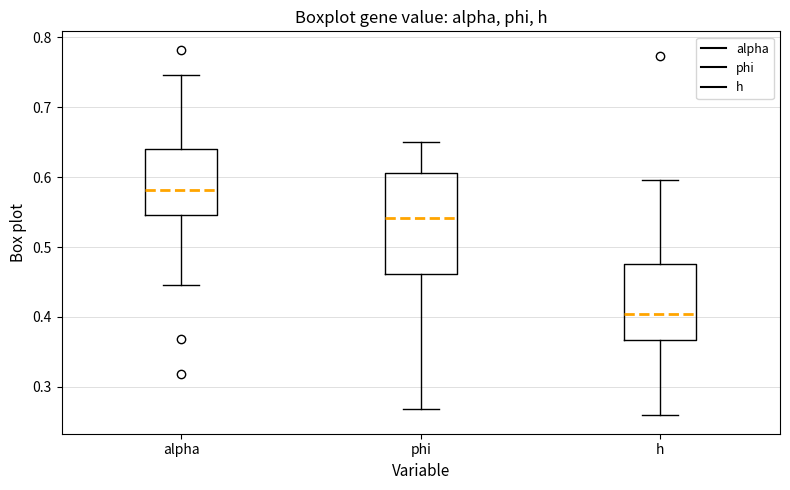

Reading left to right, transcribe this box plot: for each box, give where its median line is, the range the box spans, and where its two whiskers end, as read against the y-axis. The values are not printed on the chart, so give them approximately, as read against the axis.

alpha: median 0.58, box 0.55 to 0.64, whiskers 0.45 to 0.75
phi: median 0.54, box 0.46 to 0.61, whiskers 0.27 to 0.65
h: median 0.40, box 0.37 to 0.48, whiskers 0.26 to 0.60